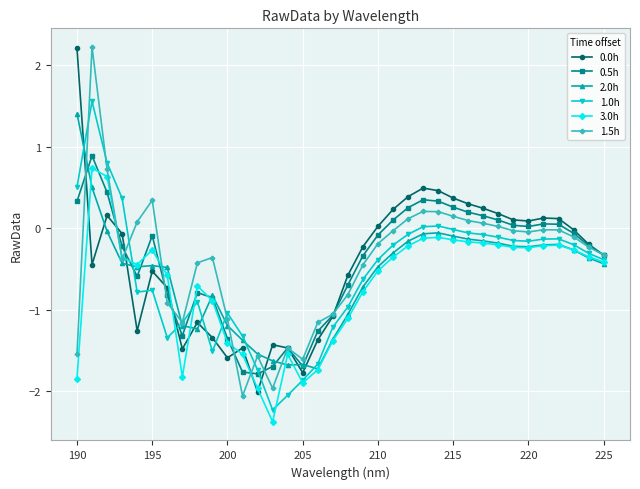

How many negative values does the 0.5h series have?

21